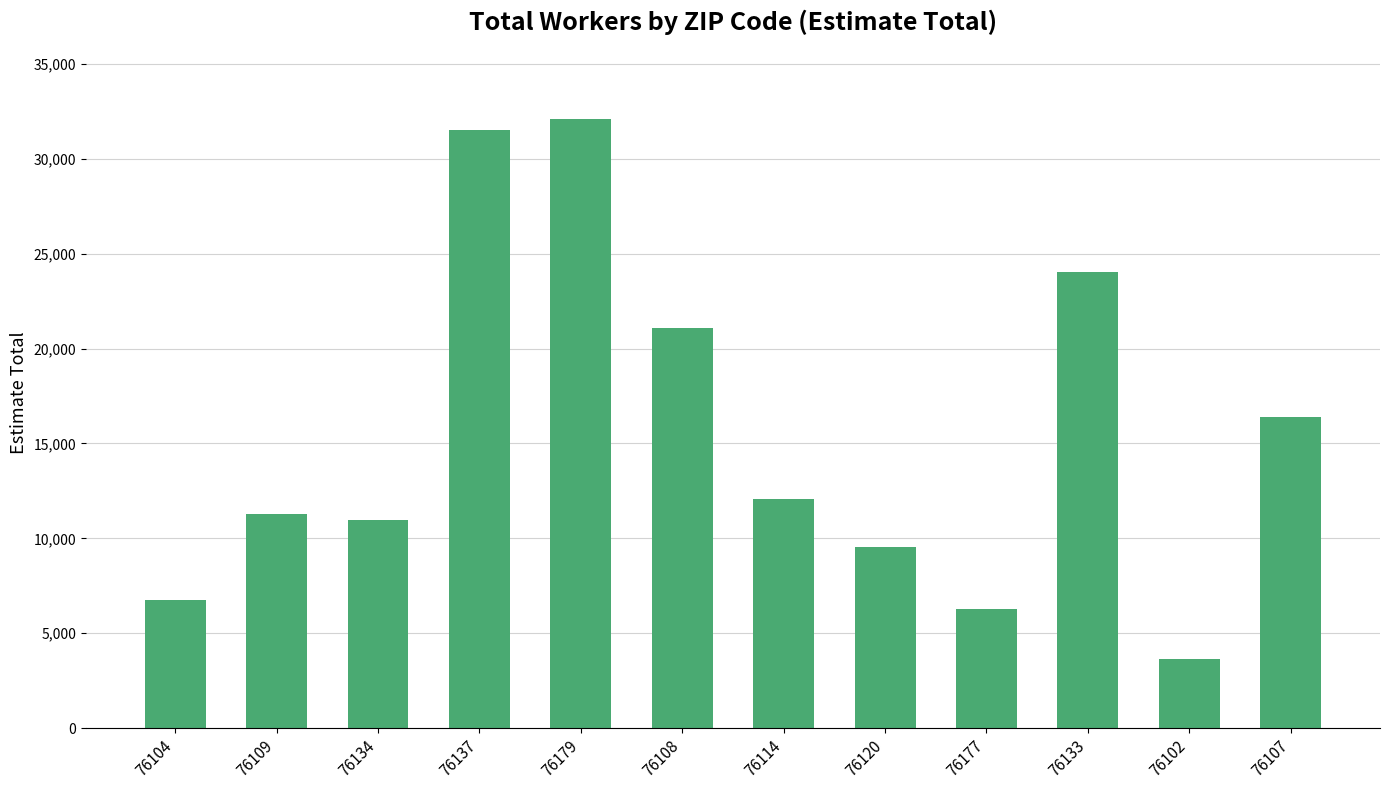

What is the difference between the maximum and minimum values?

28452